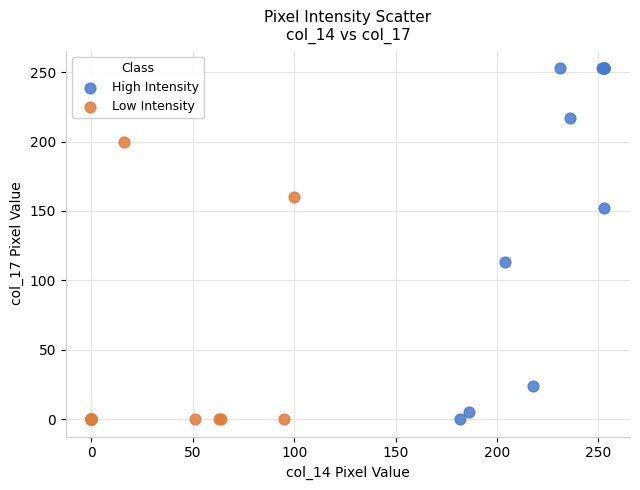

Which series reaches the maximum Y coordinate?

High Intensity